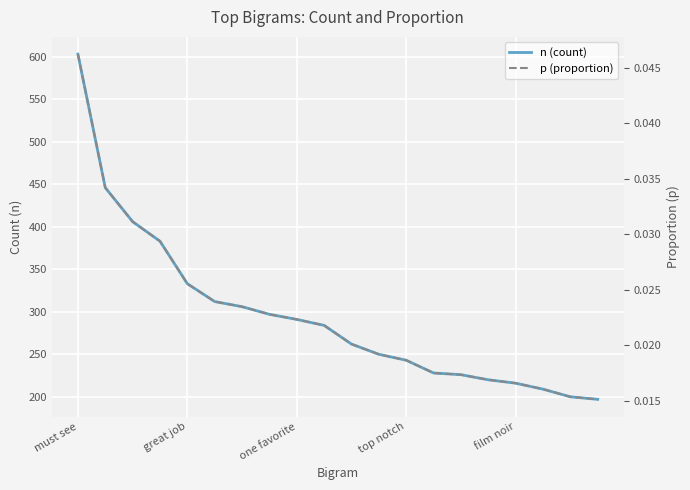

What is the total value across all series at film noir?

216.0